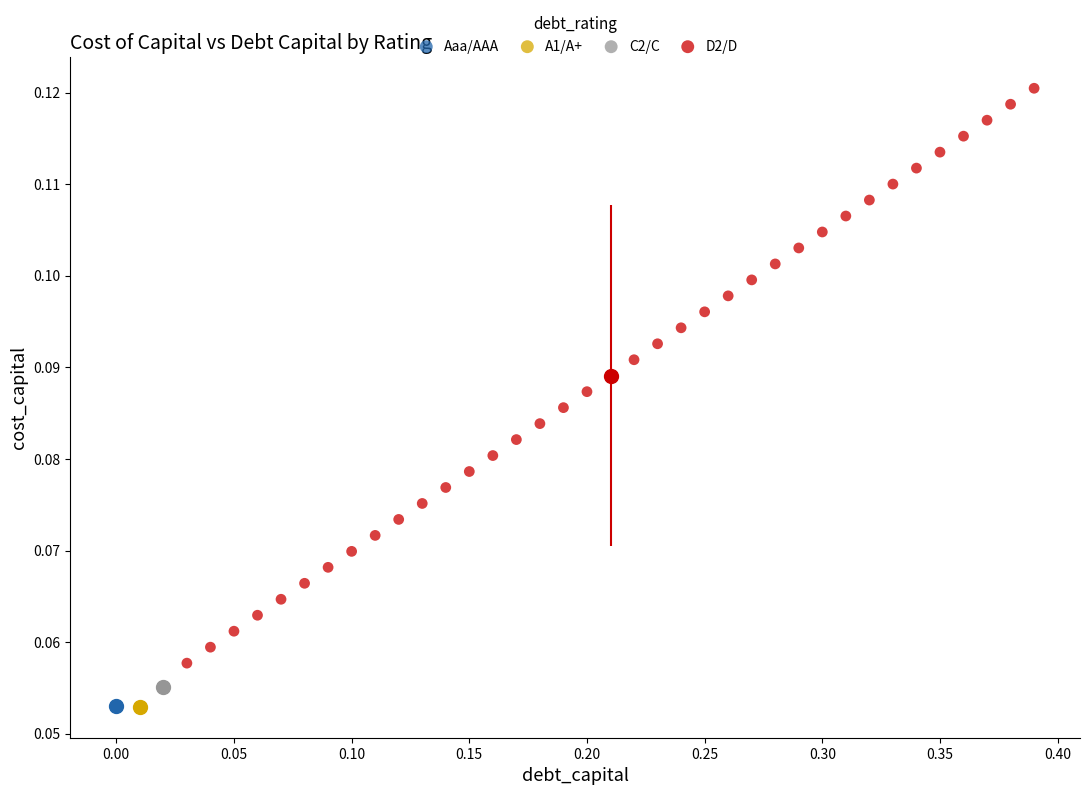

What are all the series names shown in the legend?

Aaa/AAA, A1/A+, C2/C, D2/D